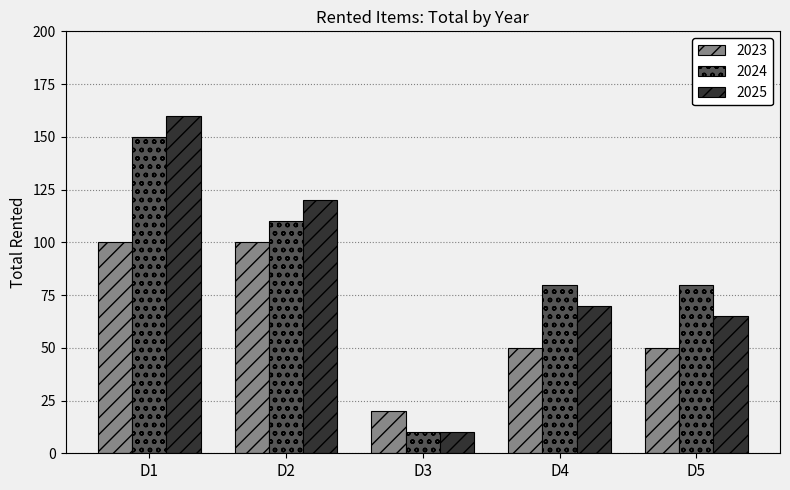

How many bars are there in each group?

3